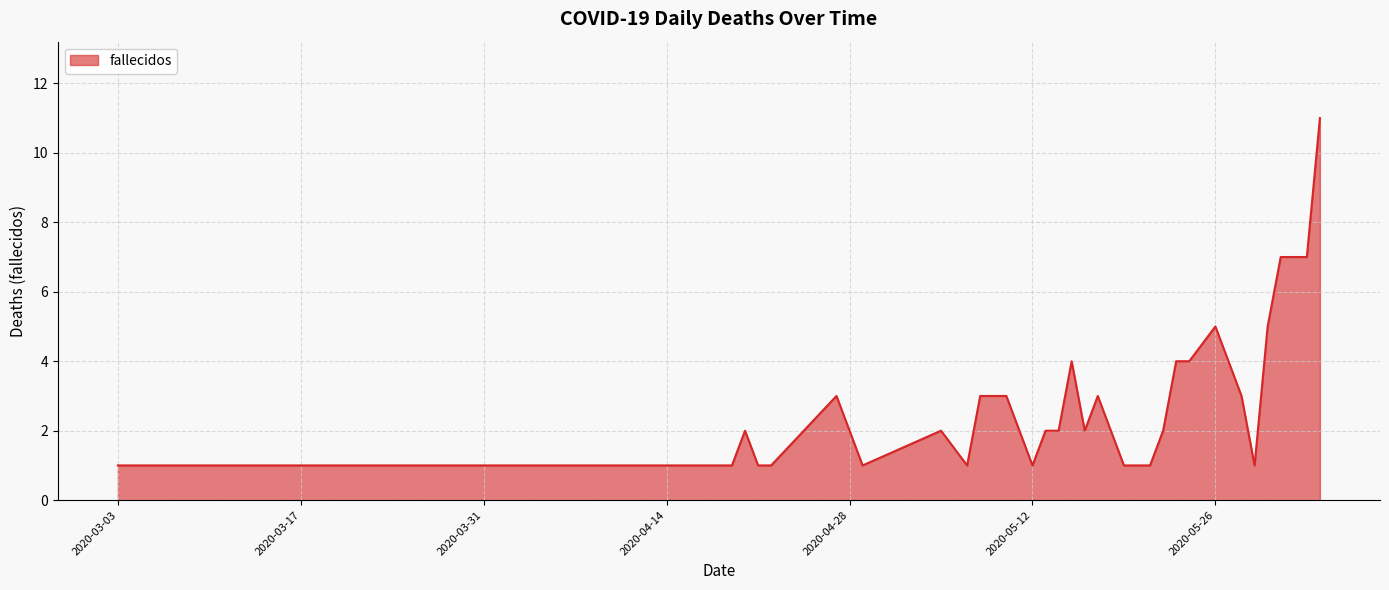

What is the difference between the maximum and minimum values?

10